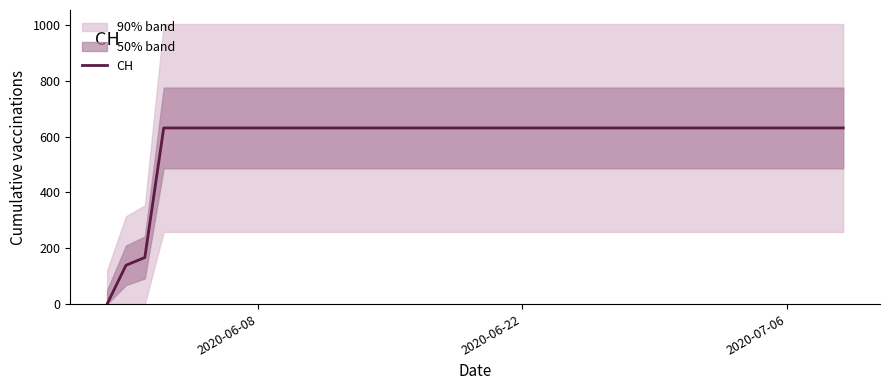

What is the difference between the maximum and minimum values?

631